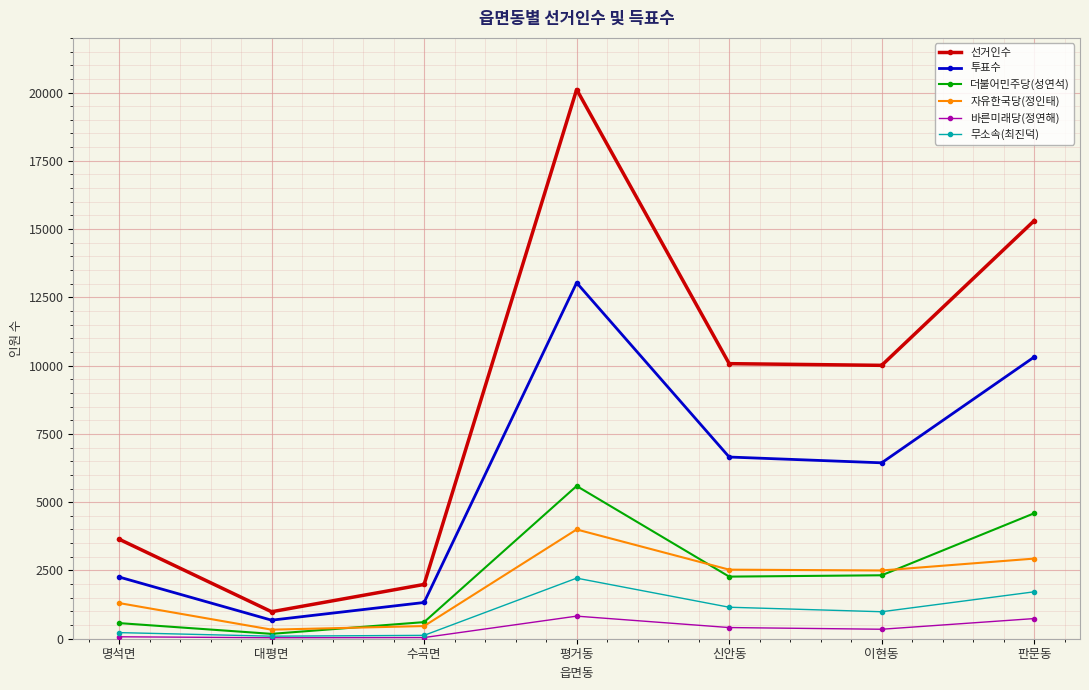

What is the lowest value of the 바른미래당(정연해) series?

36